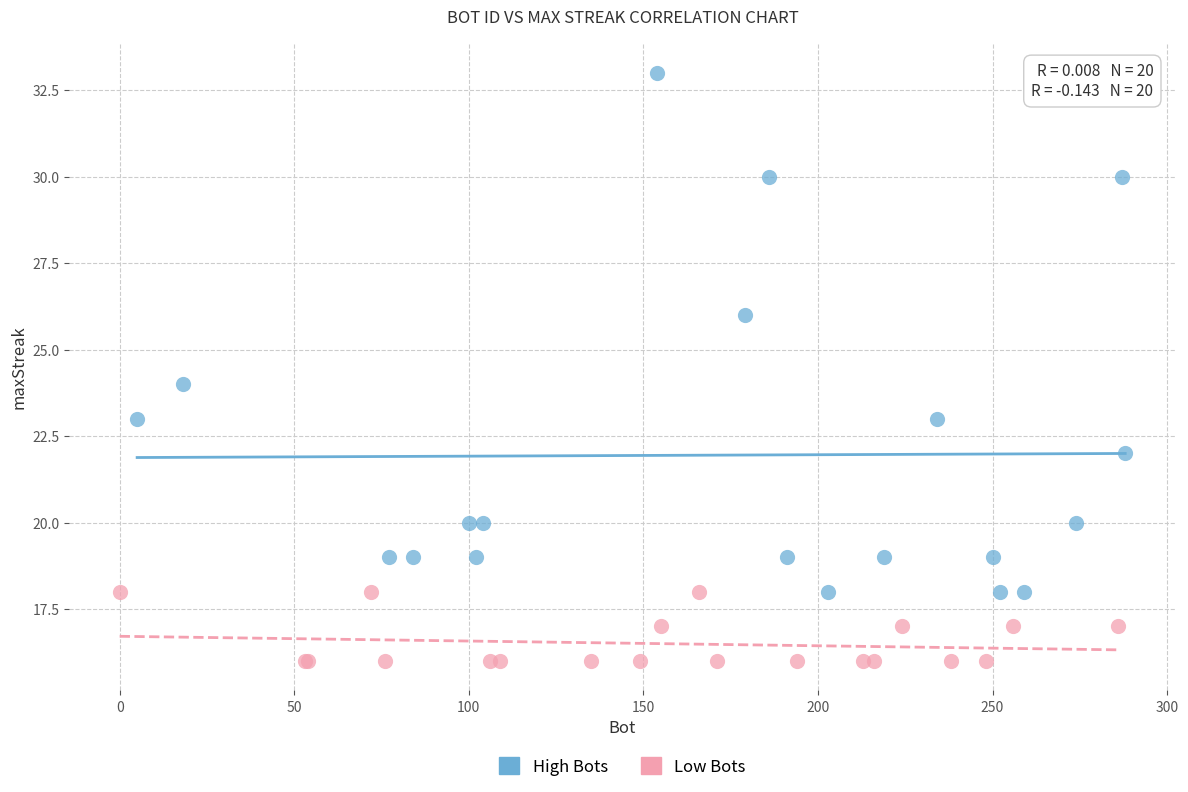

What are all the series names shown in the legend?

High Bots, Low Bots